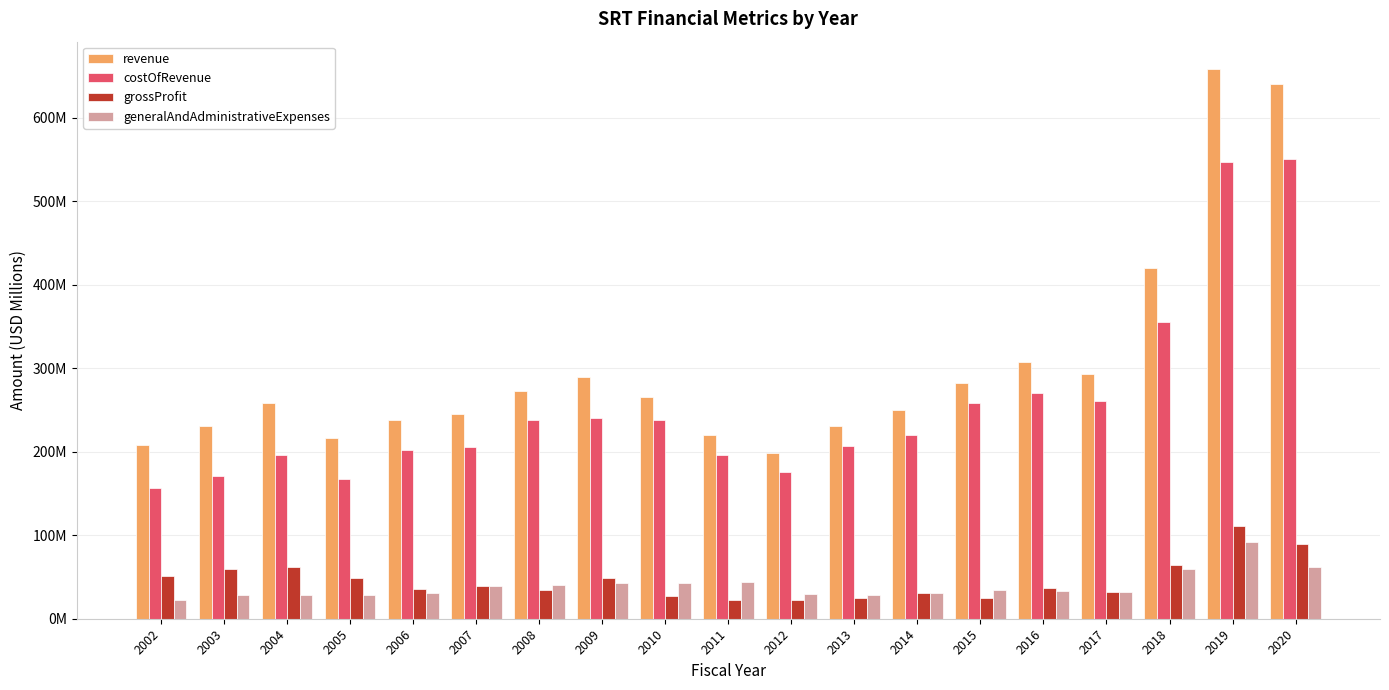

What is the sum of all generalAndAdministrativeExpenses values?

751.6